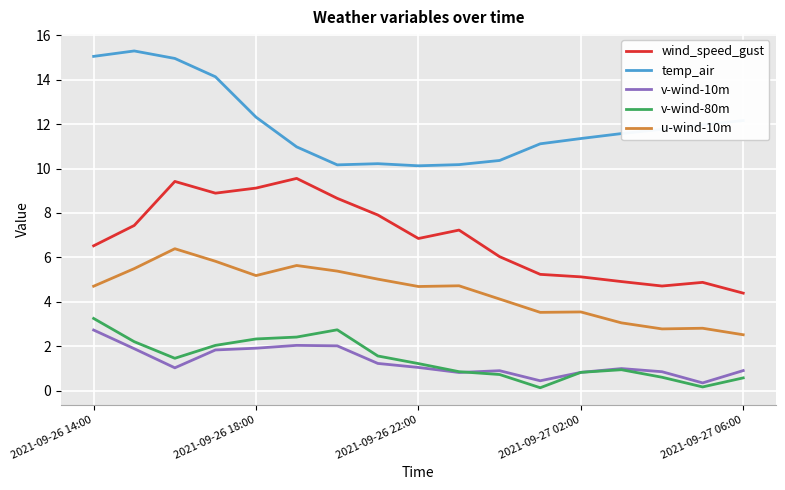

What is the minimum value for temp_air?

10.1